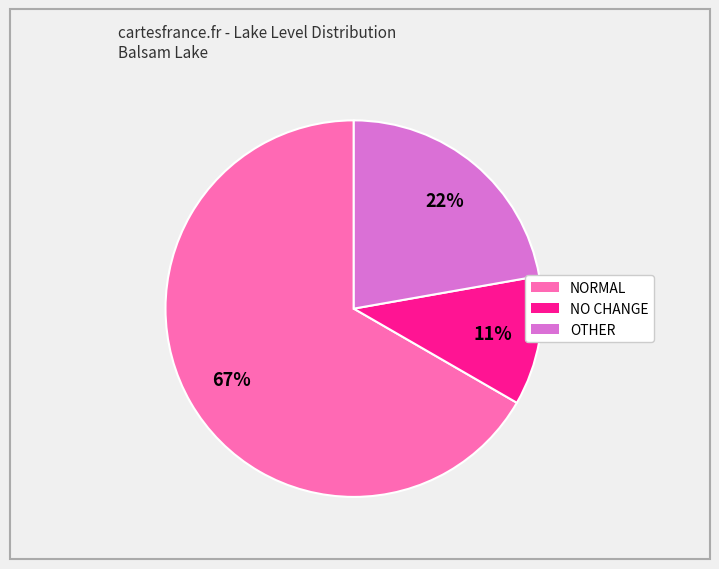

Rank the categories by value from highest to lowest.

NORMAL, OTHER, NO CHANGE